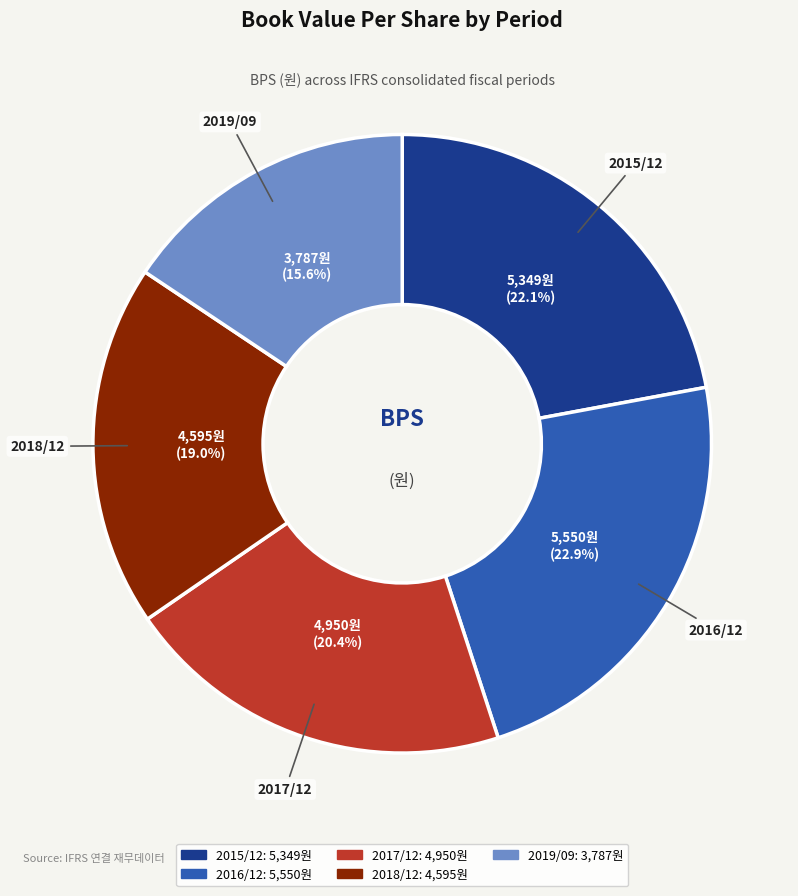

Count the number of slices in the pie.

5